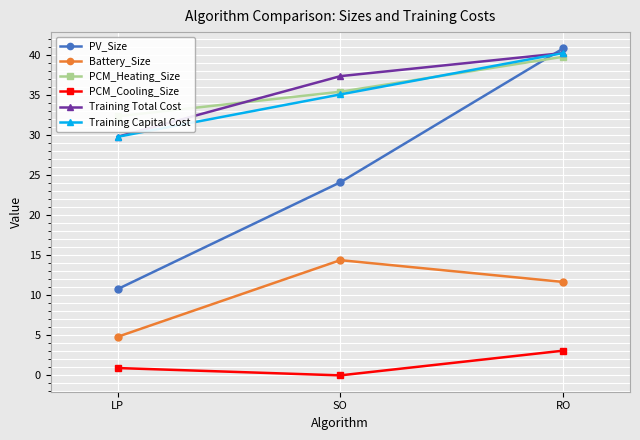

Is the value of PV_Size at LP greater than the value of PCM_Heating_Size at RO?

No